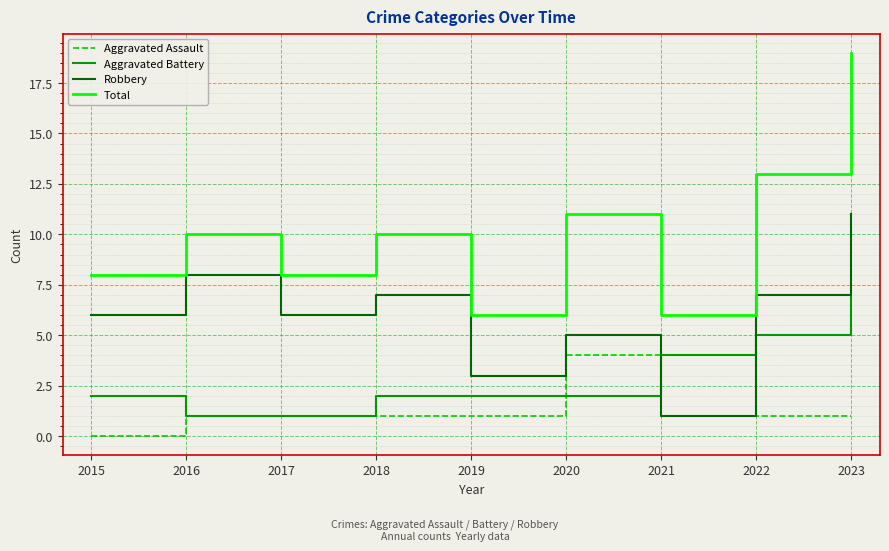

True or false: Total has a value of 2 at 2017.

False